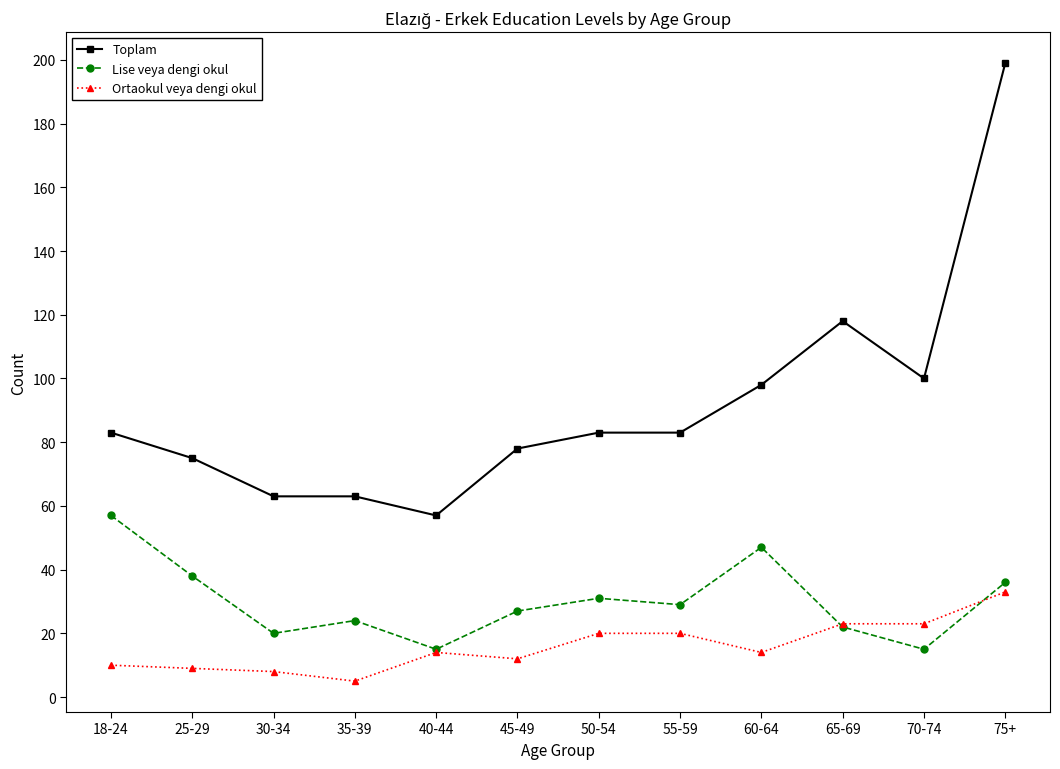

True or false: Ortaokul veya dengi okul has a value of 12 at 45-49.

True